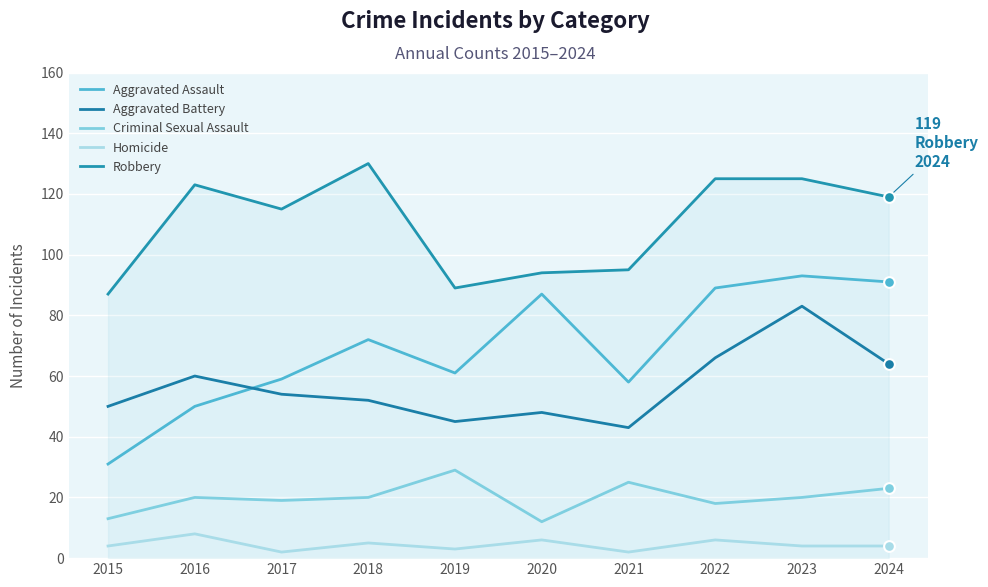

At which category is the sum across all series the highest?

2023